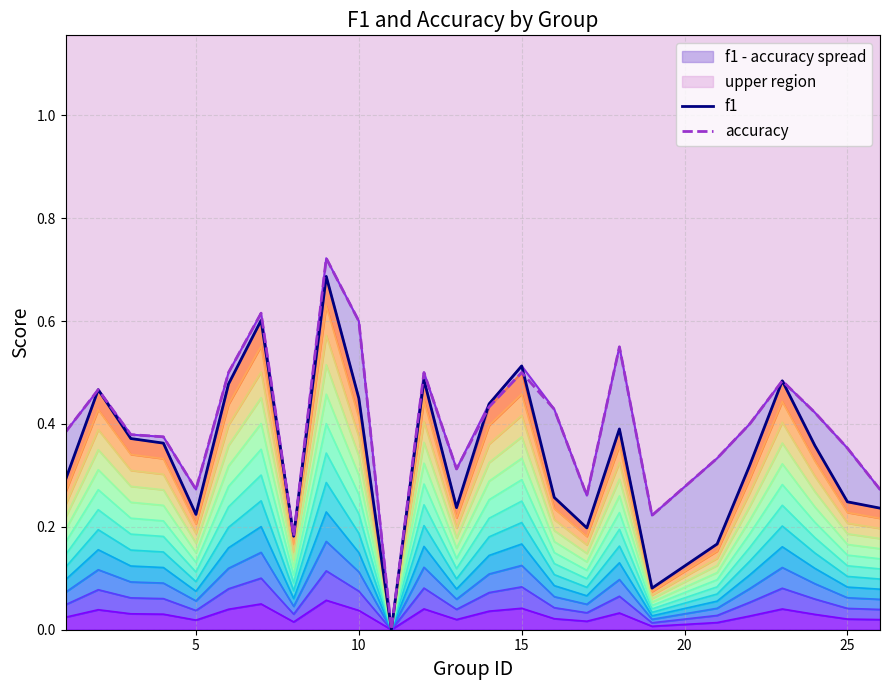

What is the value of the accuracy point at the 3rd from the left?

0.4